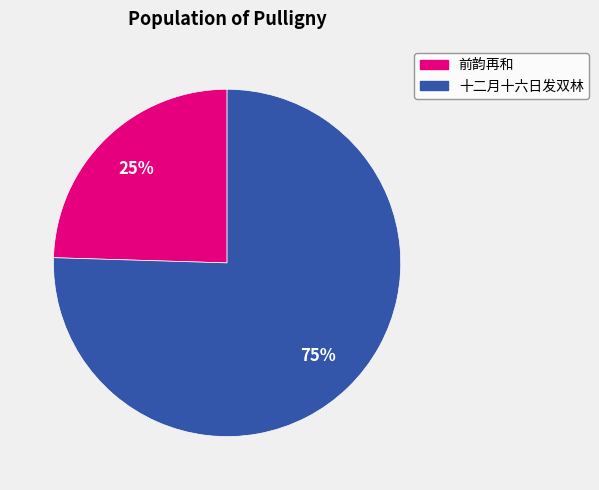

Is there a majority slice in this chart?

Yes